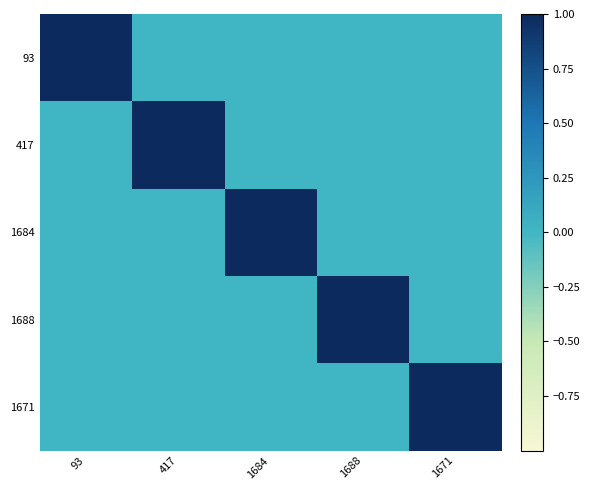

Reading left to right, list all the values displayed in this chart.

93: 93=1	417=0	1684=0	1688=0	1671=0
417: 93=0	417=1	1684=0	1688=0	1671=0
1684: 93=0	417=0	1684=1	1688=0	1671=0
1688: 93=0	417=0	1684=0	1688=1	1671=0
1671: 93=0	417=0	1684=0	1688=0	1671=1